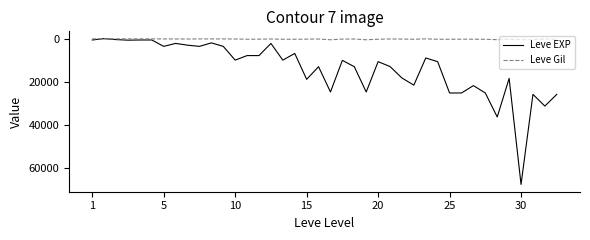

Is this an area chart (filled region under the line)?

No